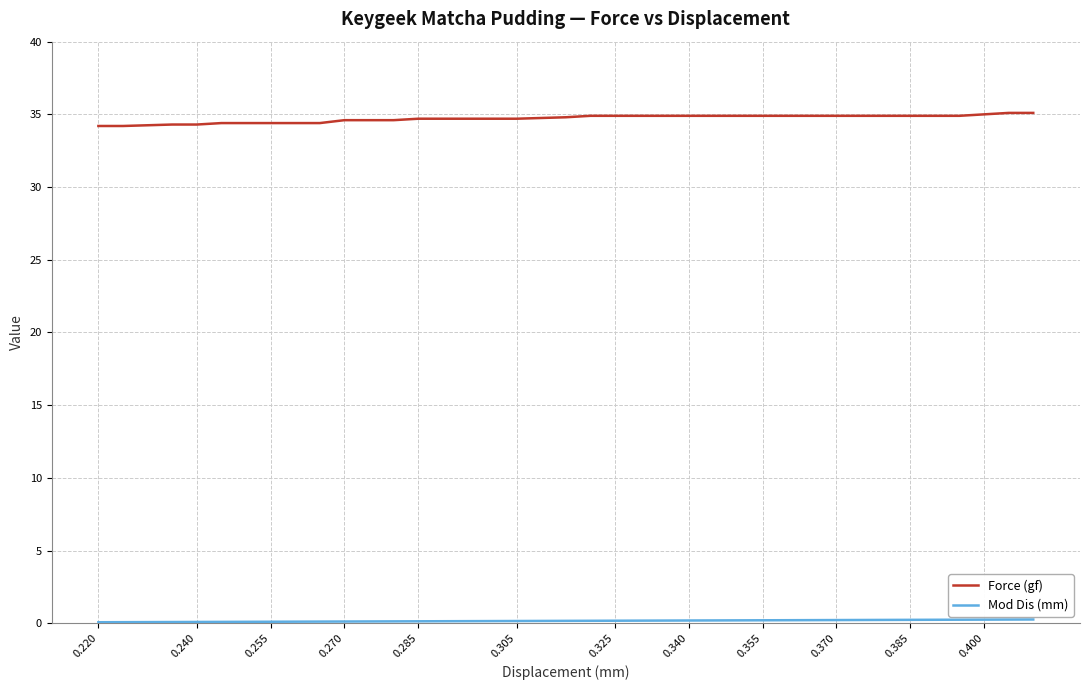

Which series has the largest total across all categories?

Force (gf)